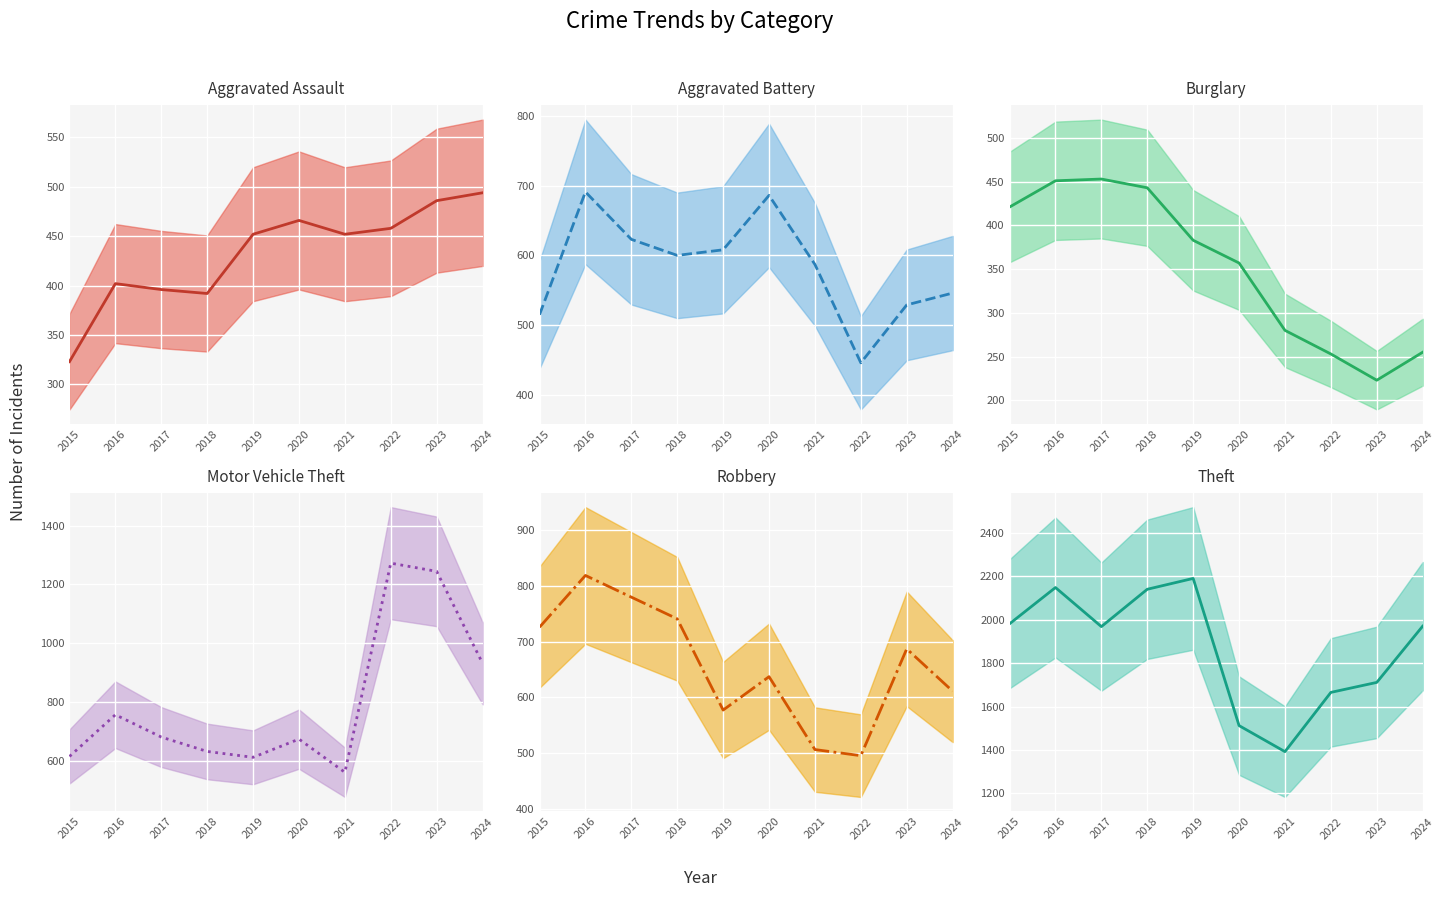

Is this an area chart (filled region under the line)?

No